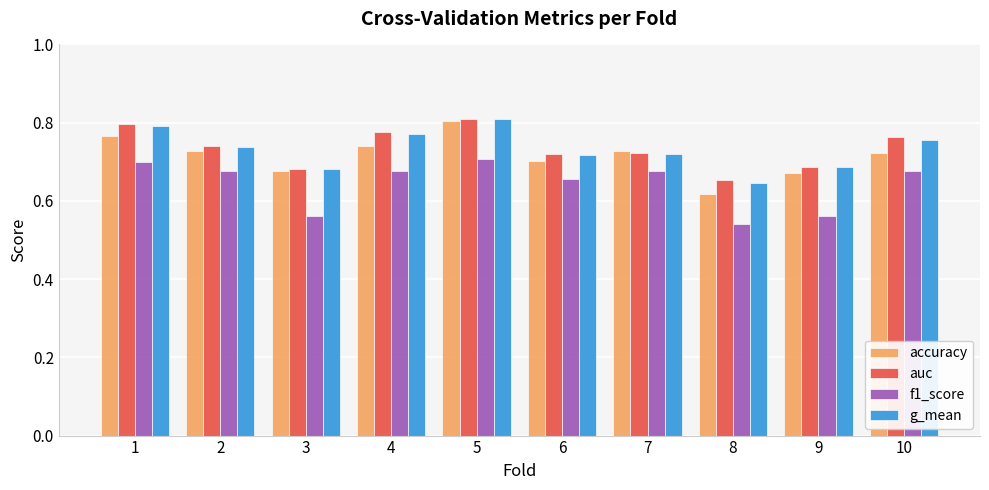

Is the value of accuracy at 1 greater than the value of f1_score at 9?

Yes